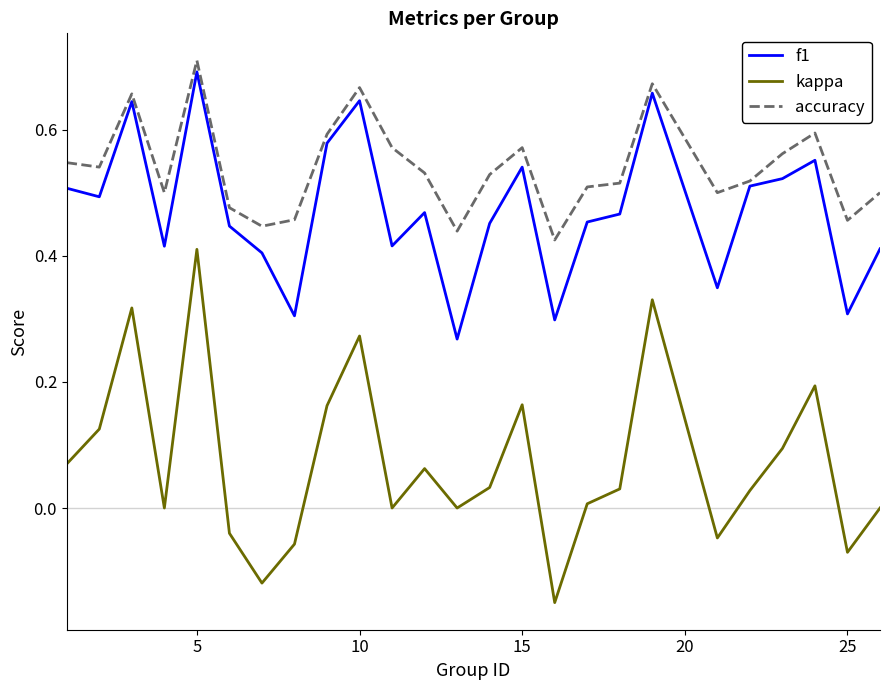

Which series has the largest total across all categories?

accuracy